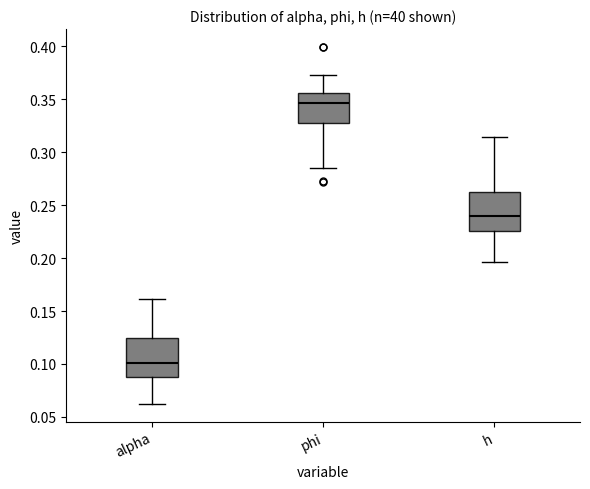

Reading left to right, transcribe this box plot: for each box, give where its median line is, the range the box spans, and where its two whiskers end, as read against the y-axis. The values are not printed on the chart, so give them approximately, as read against the axis.

alpha: median 0.100, box 0.090 to 0.125, whiskers 0.060 to 0.160
phi: median 0.345, box 0.325 to 0.355, whiskers 0.285 to 0.370
h: median 0.240, box 0.225 to 0.260, whiskers 0.195 to 0.315